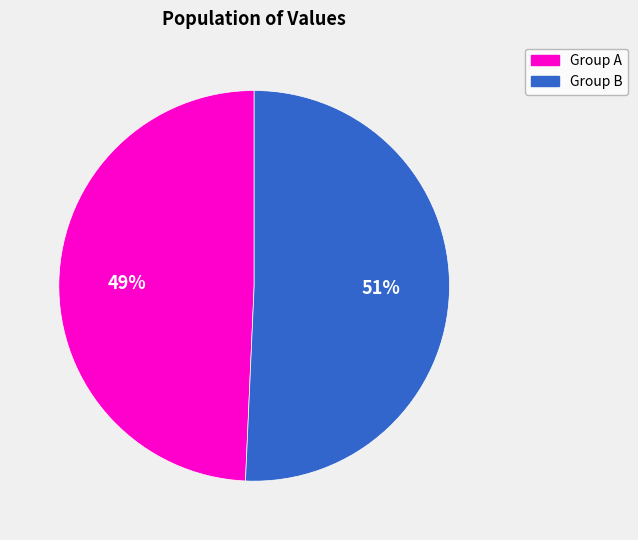

How many segments does this pie chart have?

2